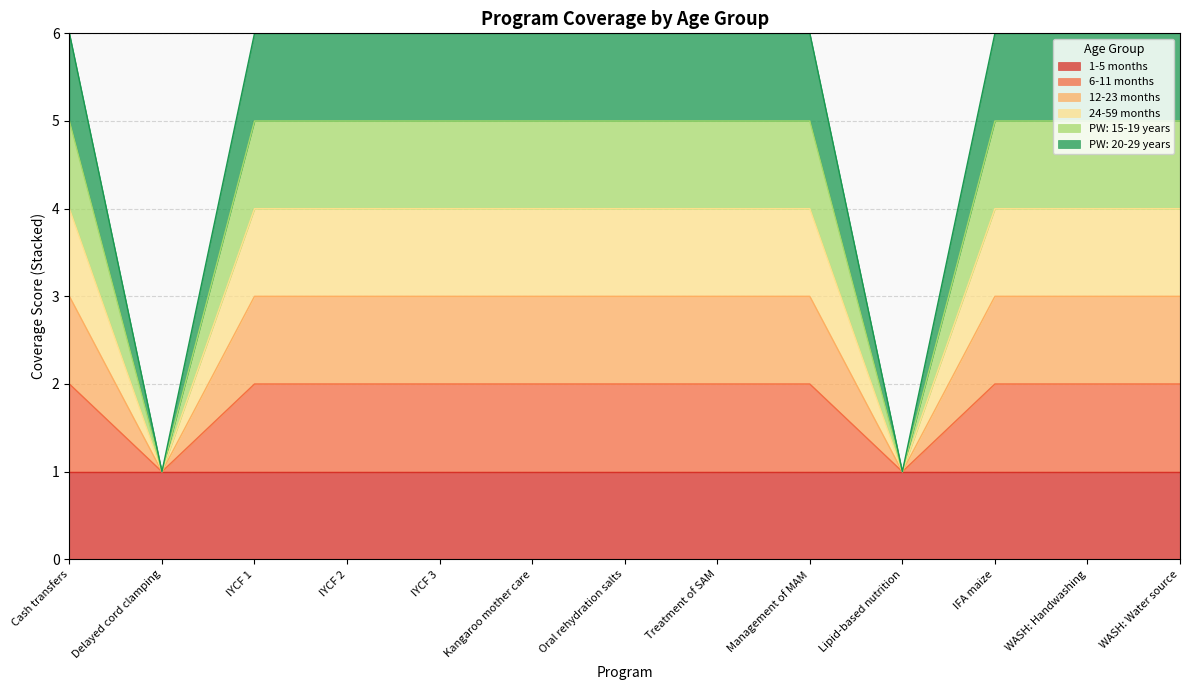

What is the difference between the maximum and minimum values in the 6-11 months series?

1